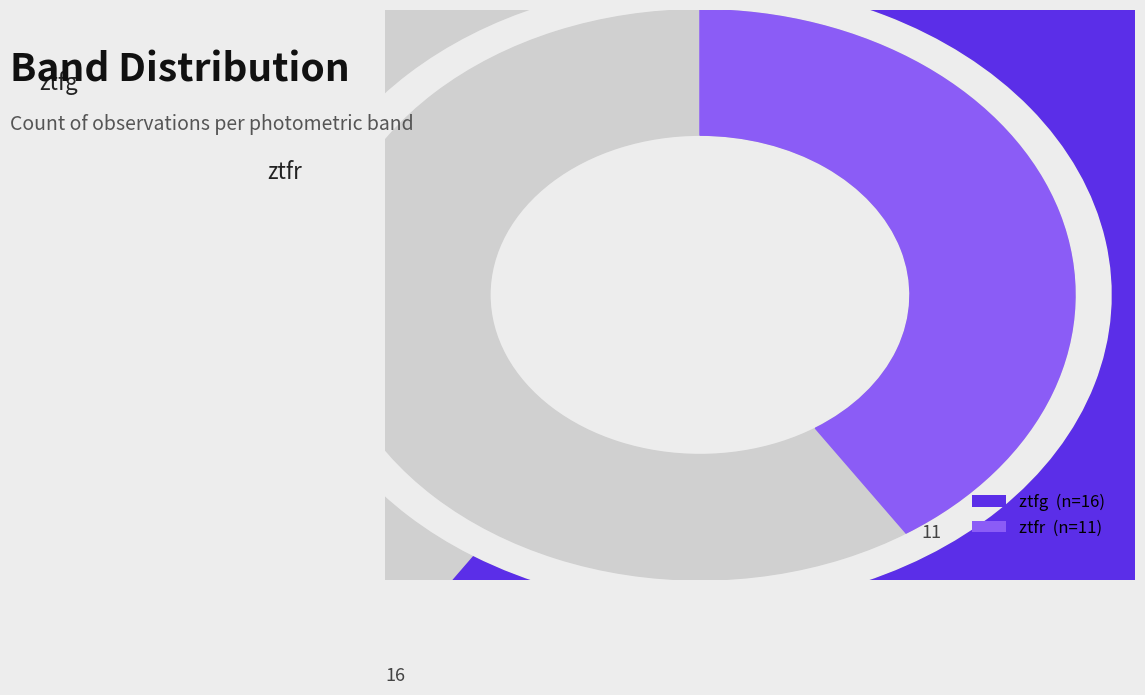

Approximately how many times larger is the value at ztfg compared to ztfr?

1.5